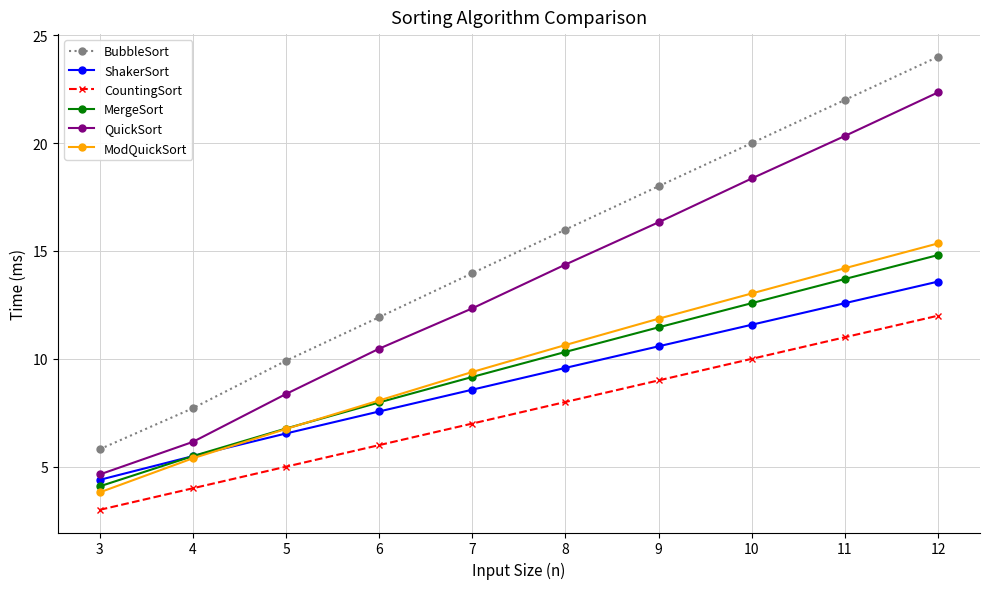

What is the average value of the BubbleSort series?

14.9